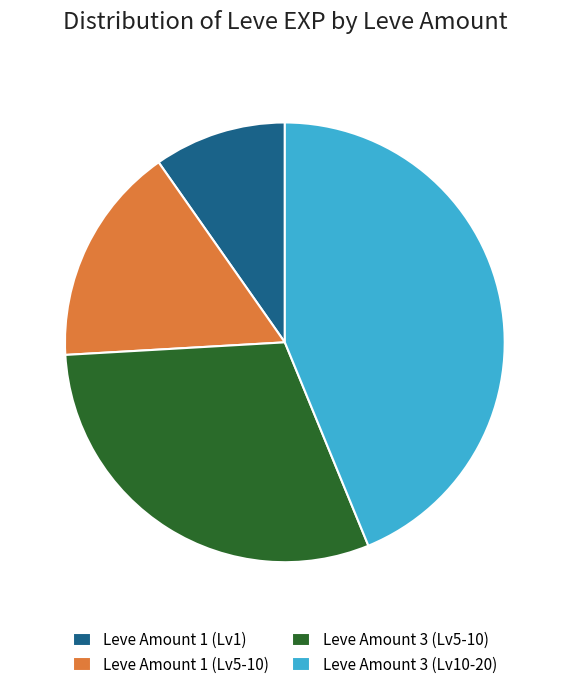

Which slice is the smallest?

Leve Amount 1 (Lv1)